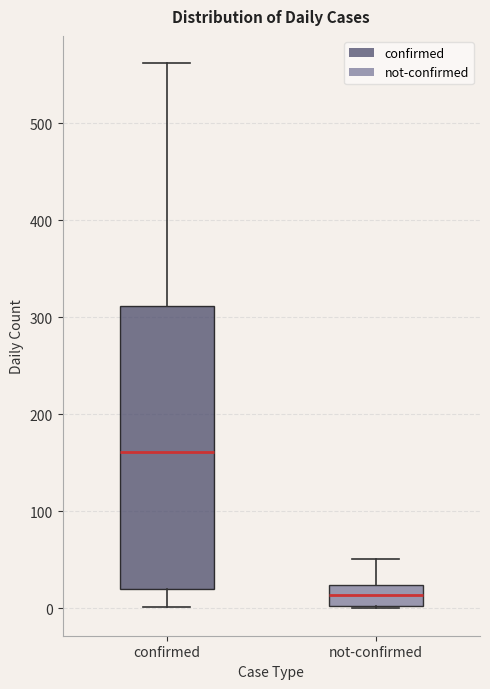

Which box has the highest median line?

confirmed